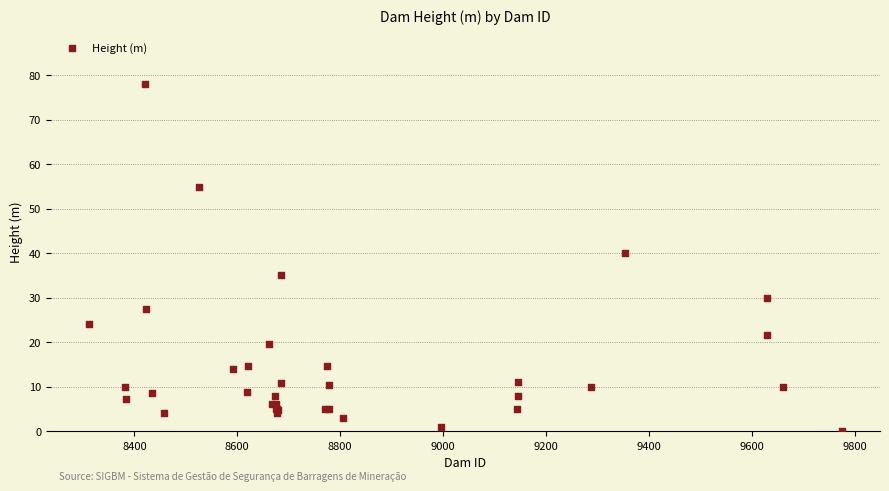

What Y value in the scatter plot is closest to 39?

40.0